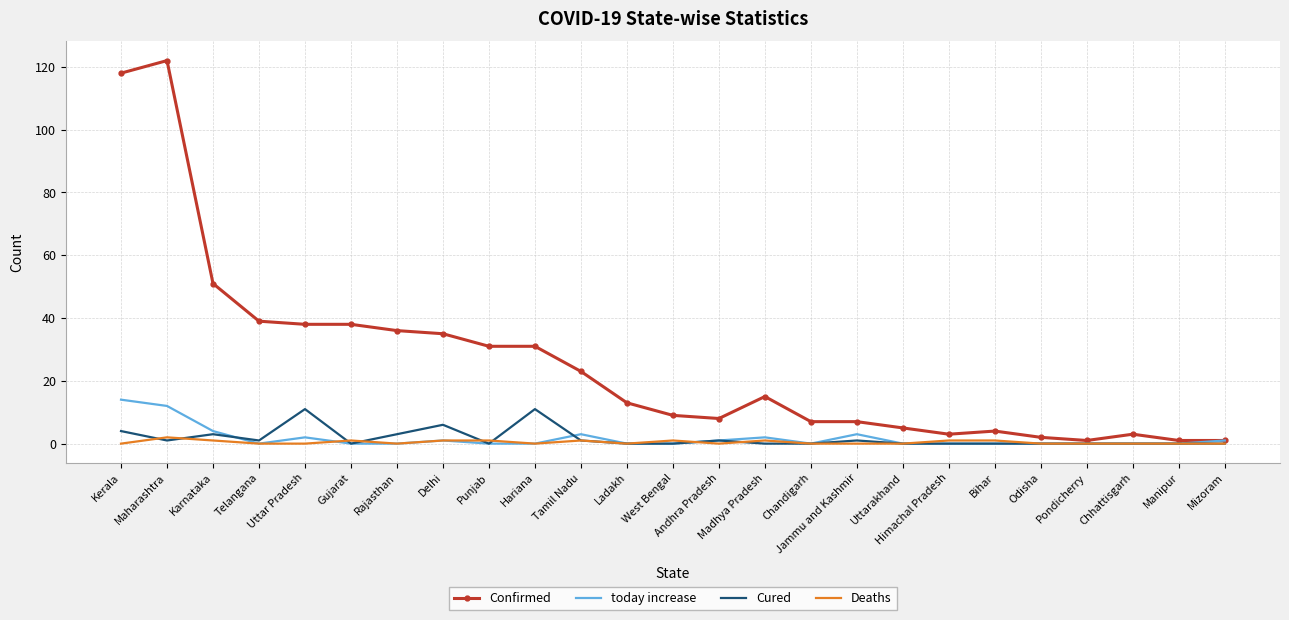

Which series has the largest total across all categories?

Confirmed